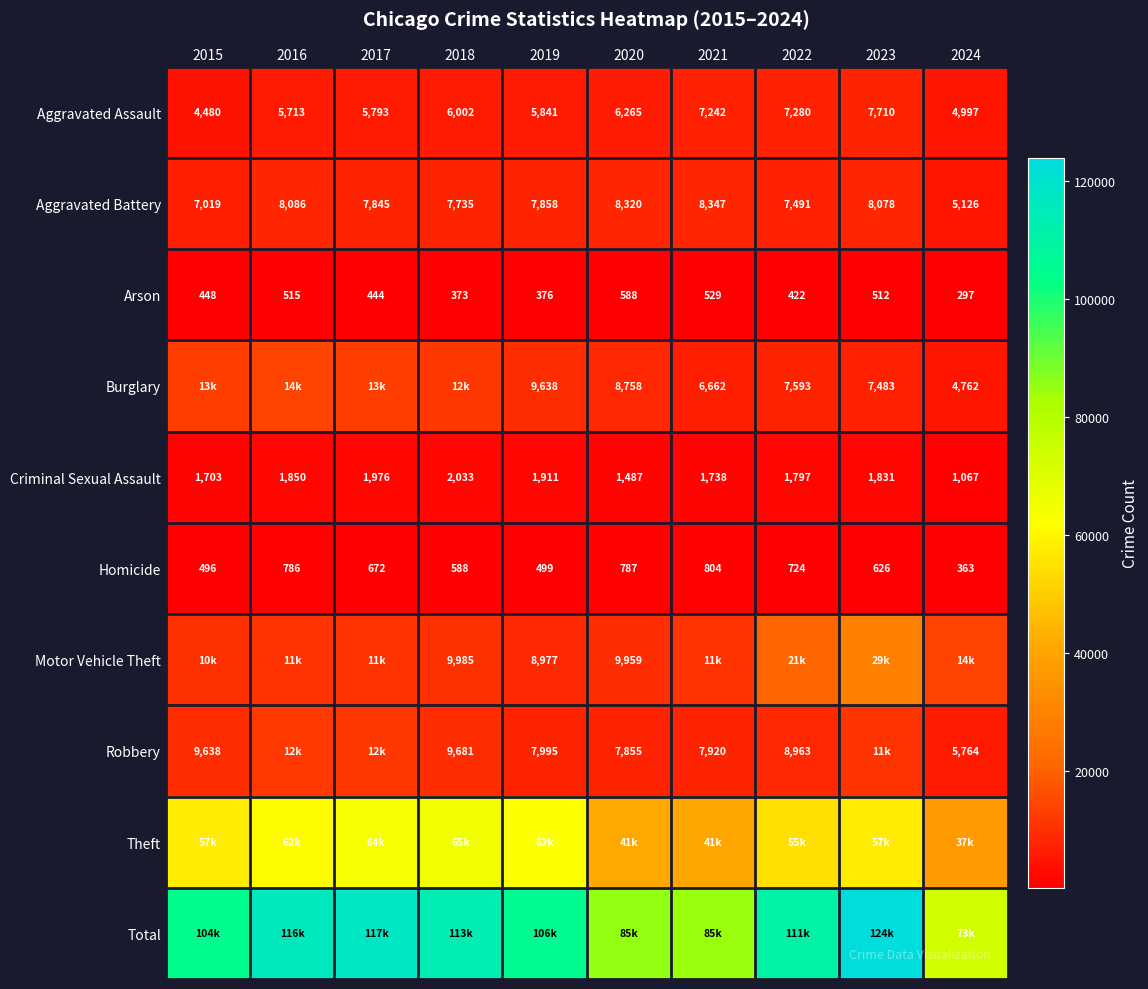

What is the spread (max minus min) of values at 2020?

84769